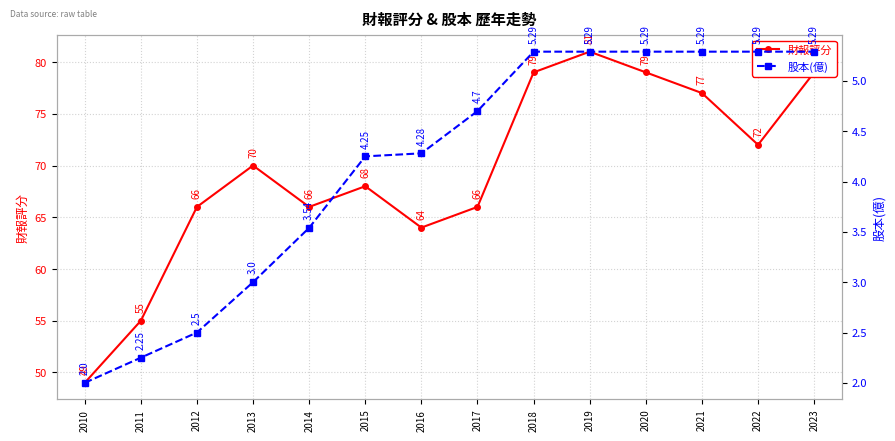

True or false: 股本(億) and 財報評分 intersect in this chart.

False